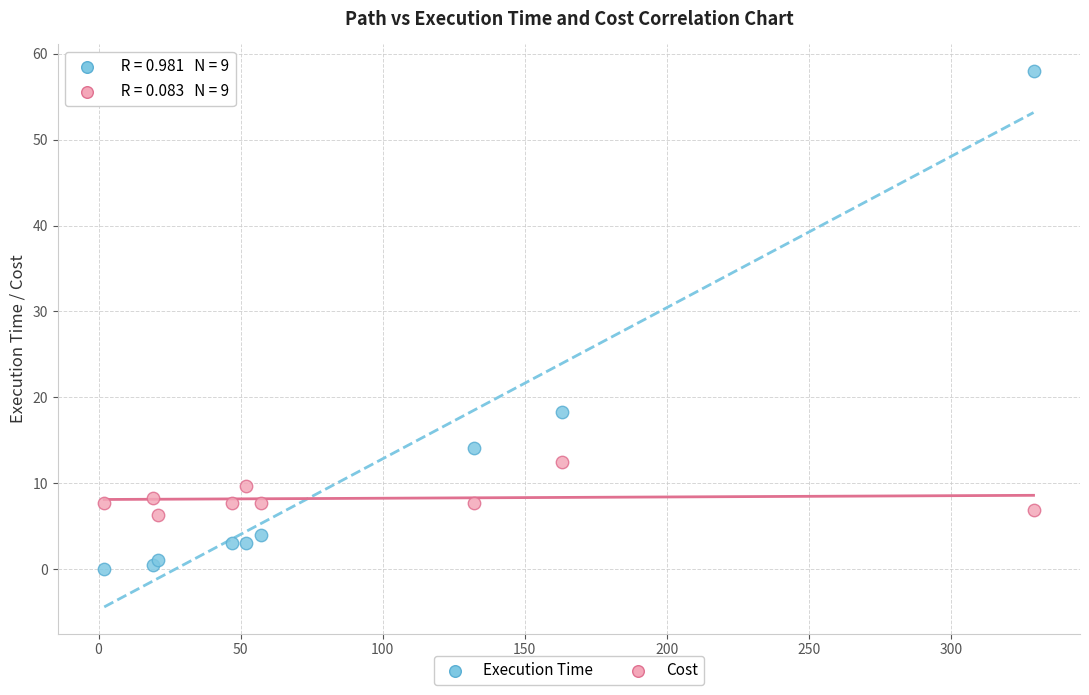

What is the X range (max minus min) for the scatter plot?

327.0